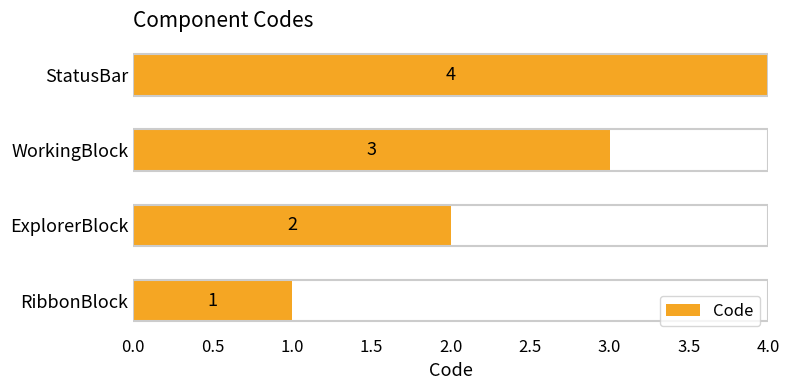

List the labels in order of value, largest first.

StatusBar, WorkingBlock, ExplorerBlock, RibbonBlock